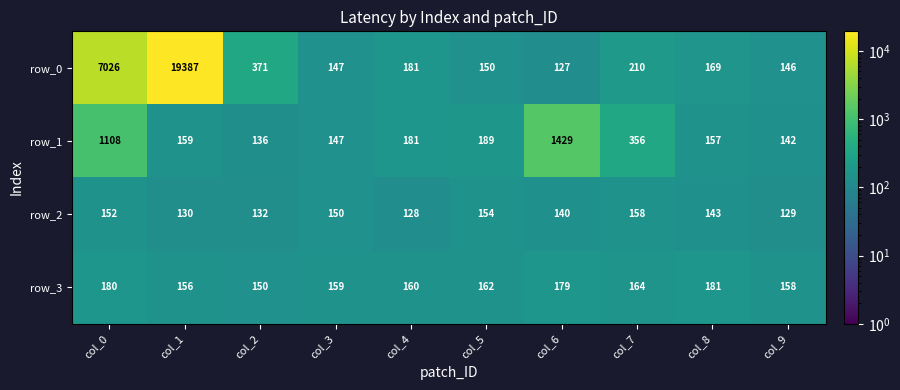

Rank the series by their maximum value, from highest to lowest.

row_0, row_1, row_3, row_2